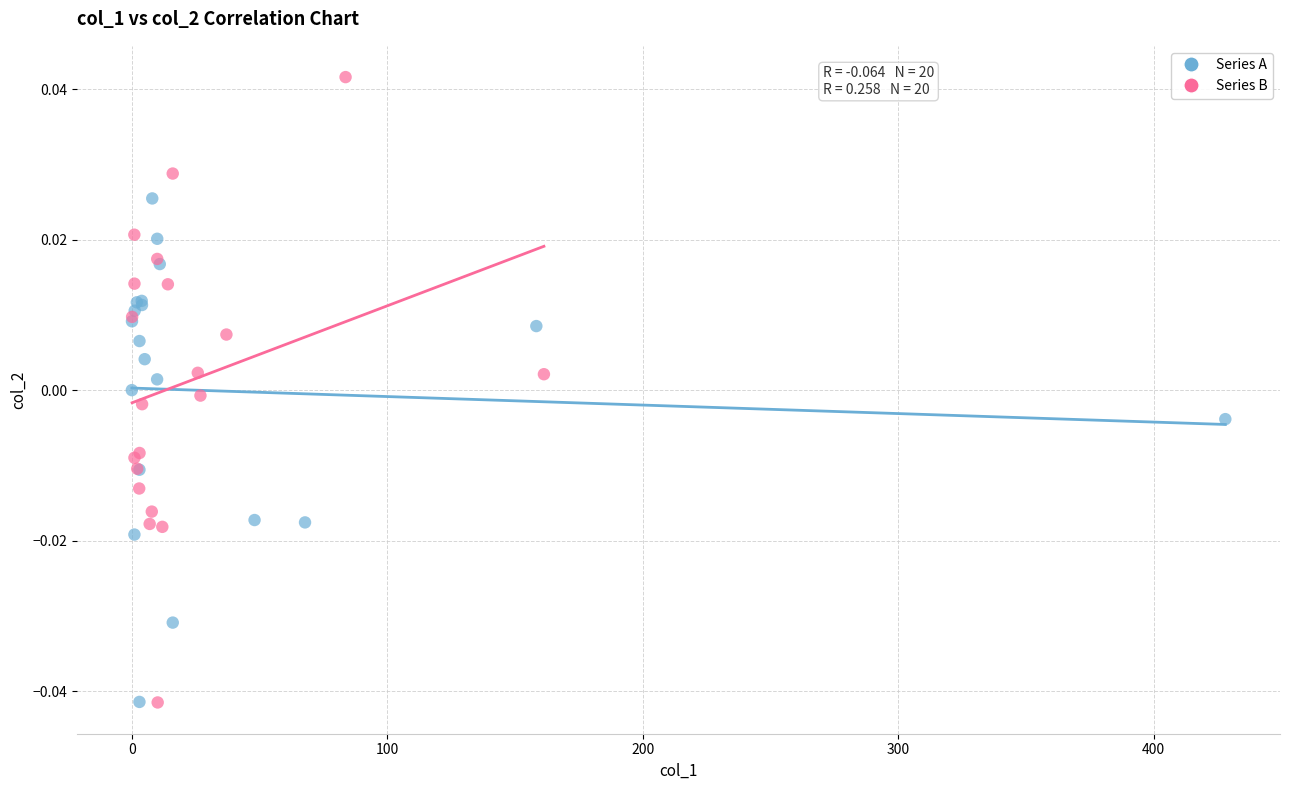

Which series reaches the maximum Y coordinate?

Series B